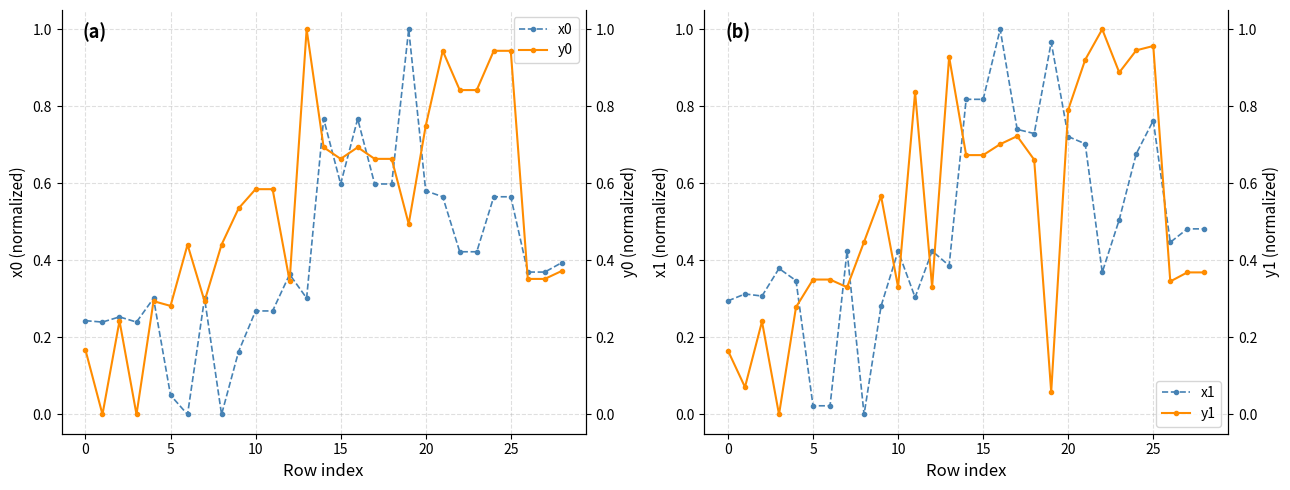

What is the sum of the y0 values at 12 and 17?

1.0